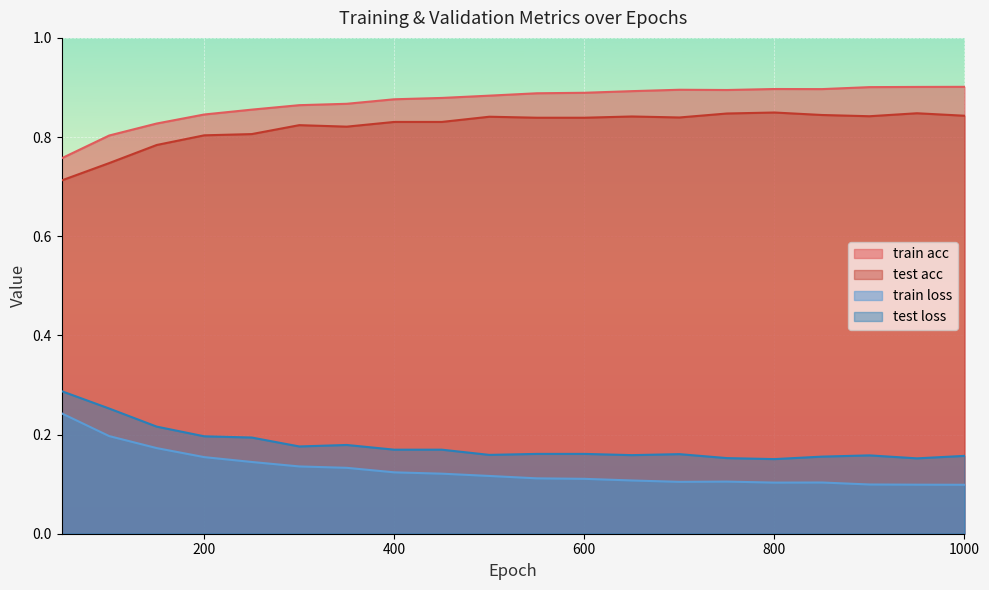

How many interior local peaks does the train loss series have?

2